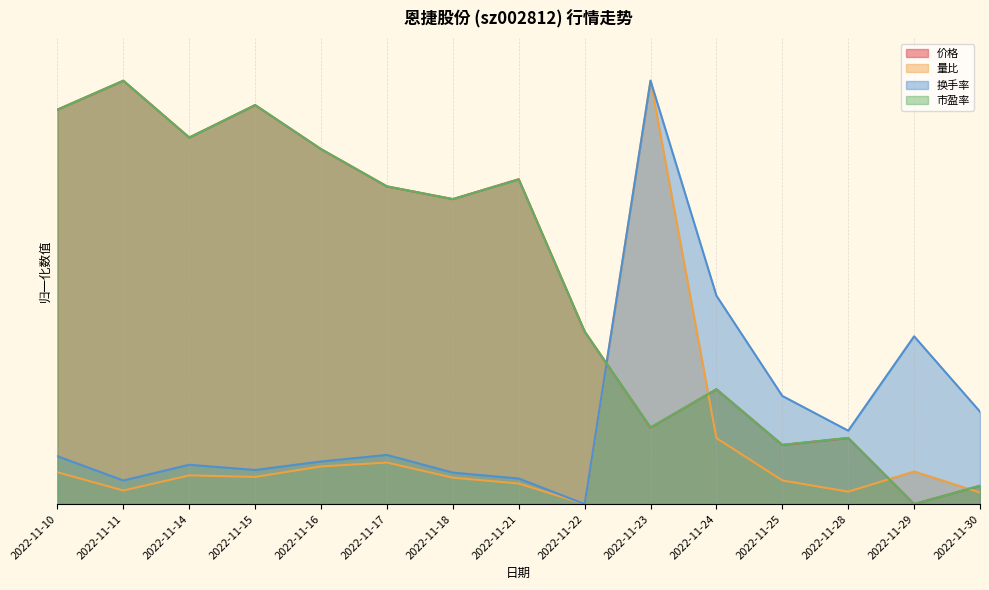

At which label is 市盈率 closest to 0?

2022-11-29